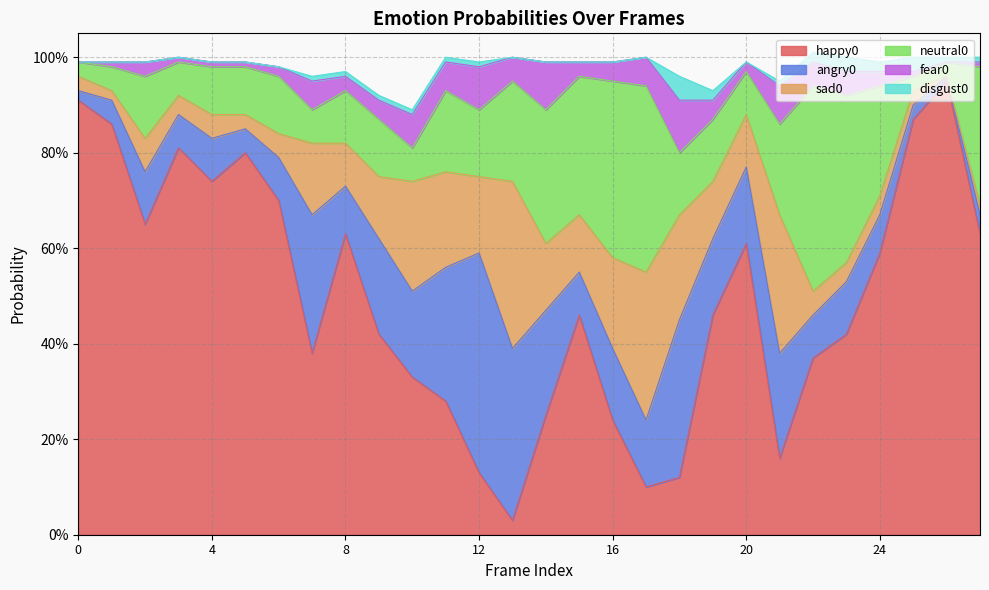

The sad0 series shows 0.1 at 20. True or false?

True